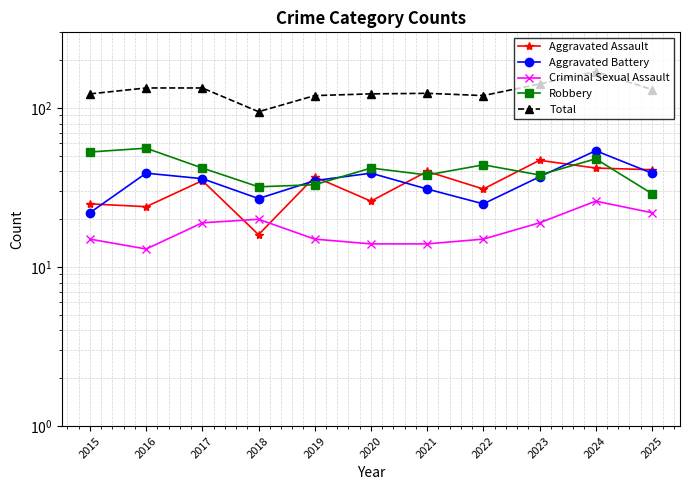

How many intersections are there between Robbery and Aggravated Battery?

3